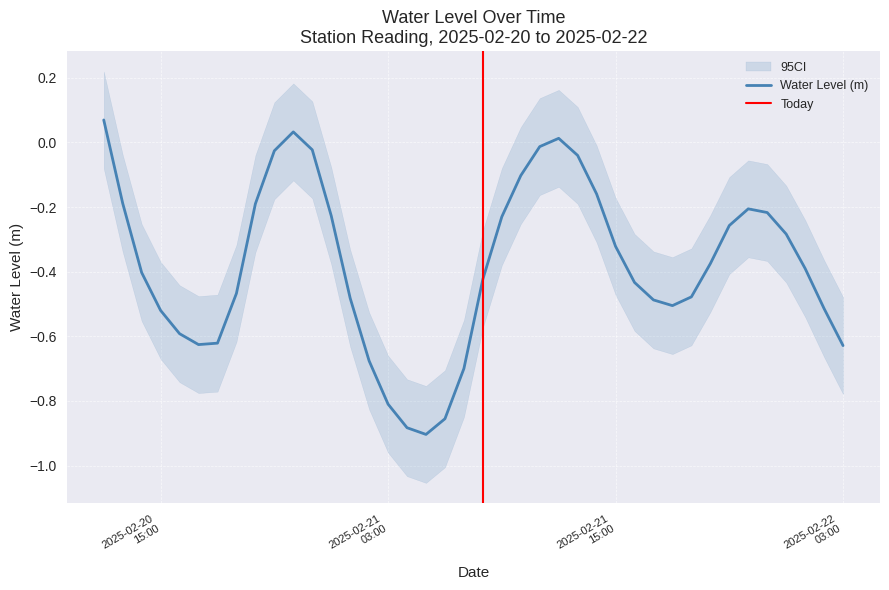

Reading left to right, transcribe all the data shown in this chart.

0.1	-0.2	-0.4	-0.5	-0.6	-0.6	-0.6	-0.5	-0.2	-0.0	0.0	-0.0	-0.2	-0.5	-0.7	-0.8	-0.9	-0.9	-0.9	-0.7	-0.4	-0.2	-0.1	-0.0	0.0	-0.0	-0.2	-0.3	-0.4	-0.5	-0.5	-0.5	-0.4	-0.3	-0.2	-0.2	-0.3	-0.4	-0.5	-0.6